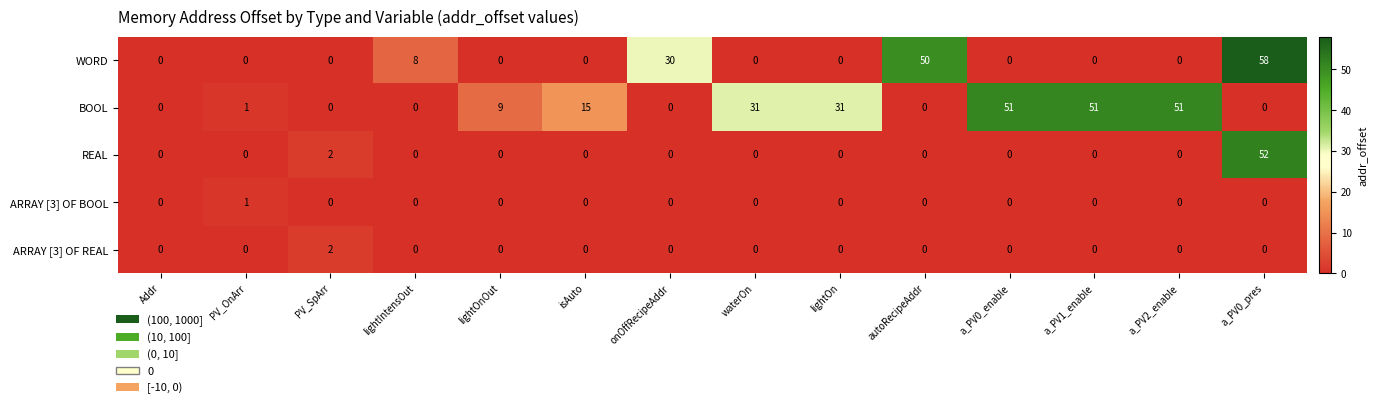

Which series has the widest spread of values?

WORD